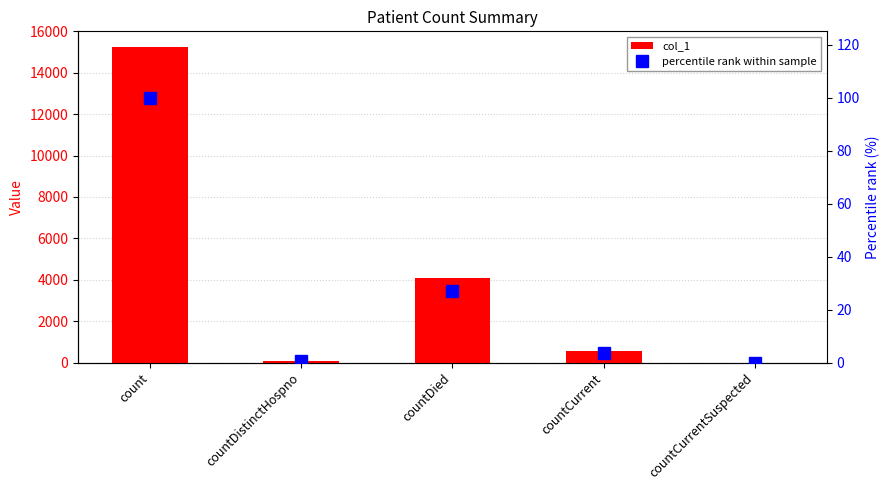

Which category has the lowest value across all series?

countCurrentSuspected